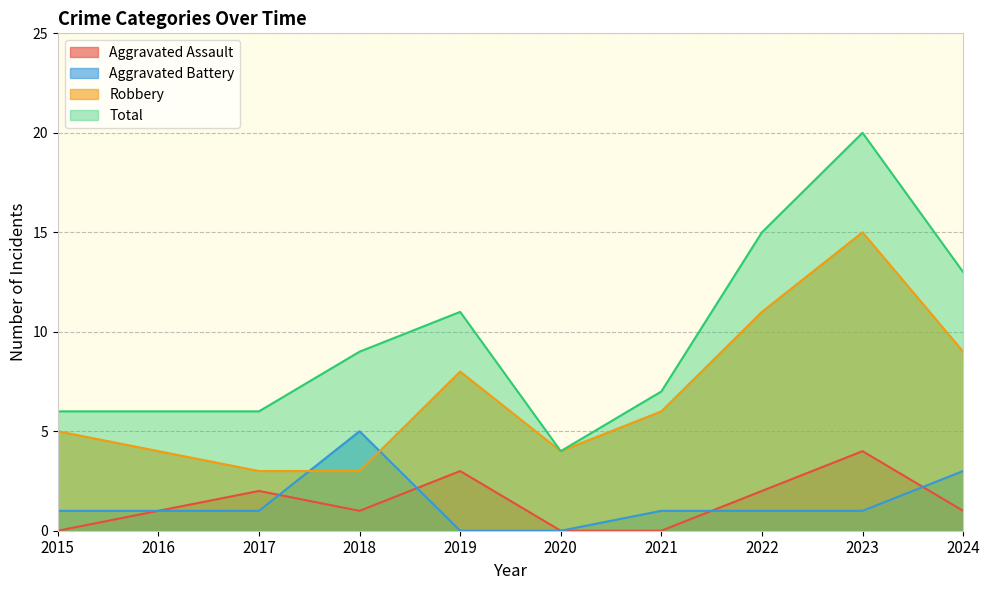

What is the average value of the Aggravated Assault series?

1